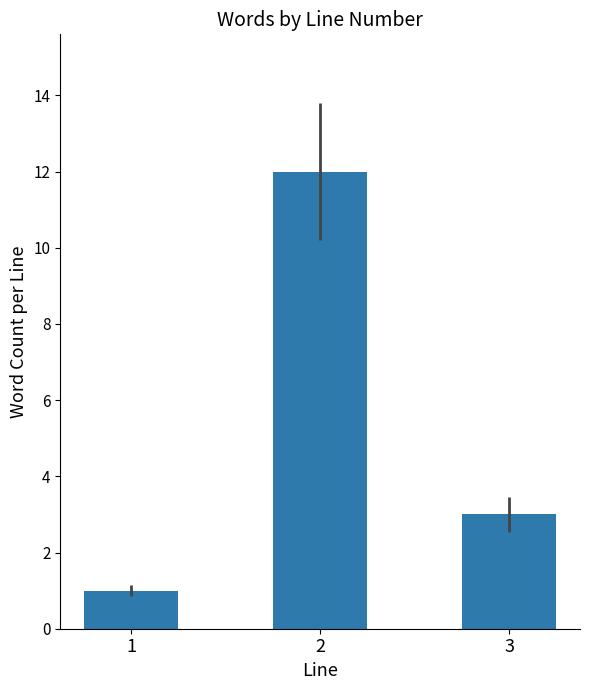

What is the average value?

5